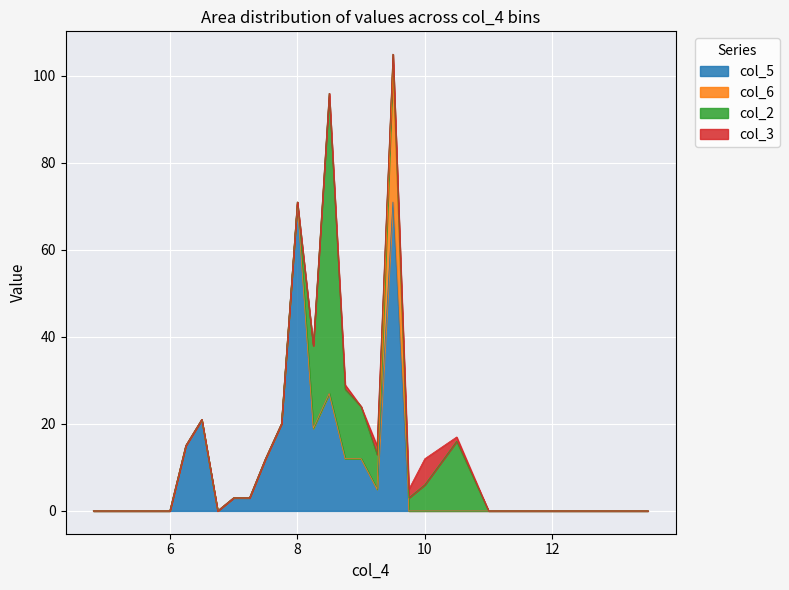

What are all the series names shown in the legend?

col_5, col_6, col_2, col_3